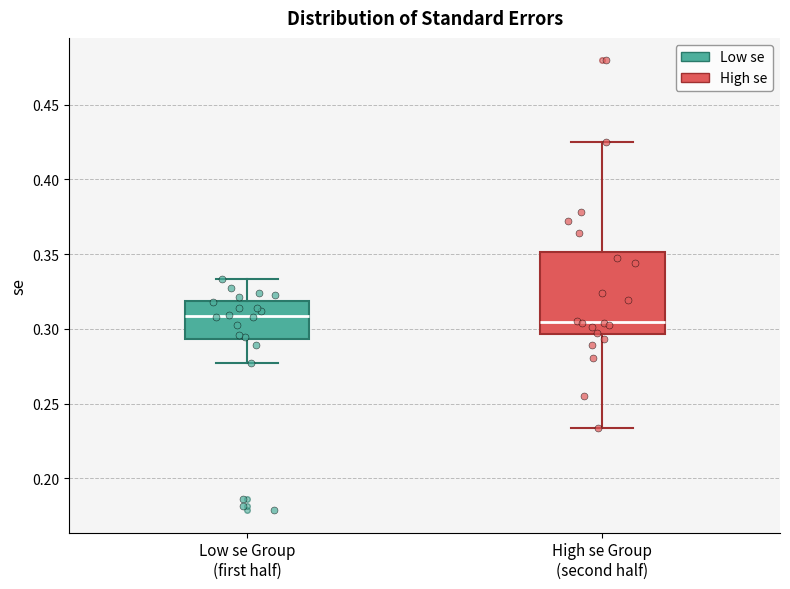

Where does the median line of the box for Low se Group (first half) sit on the y-axis? The values are not printed on the chart, so give them approximately, as read against the axis.

0.310